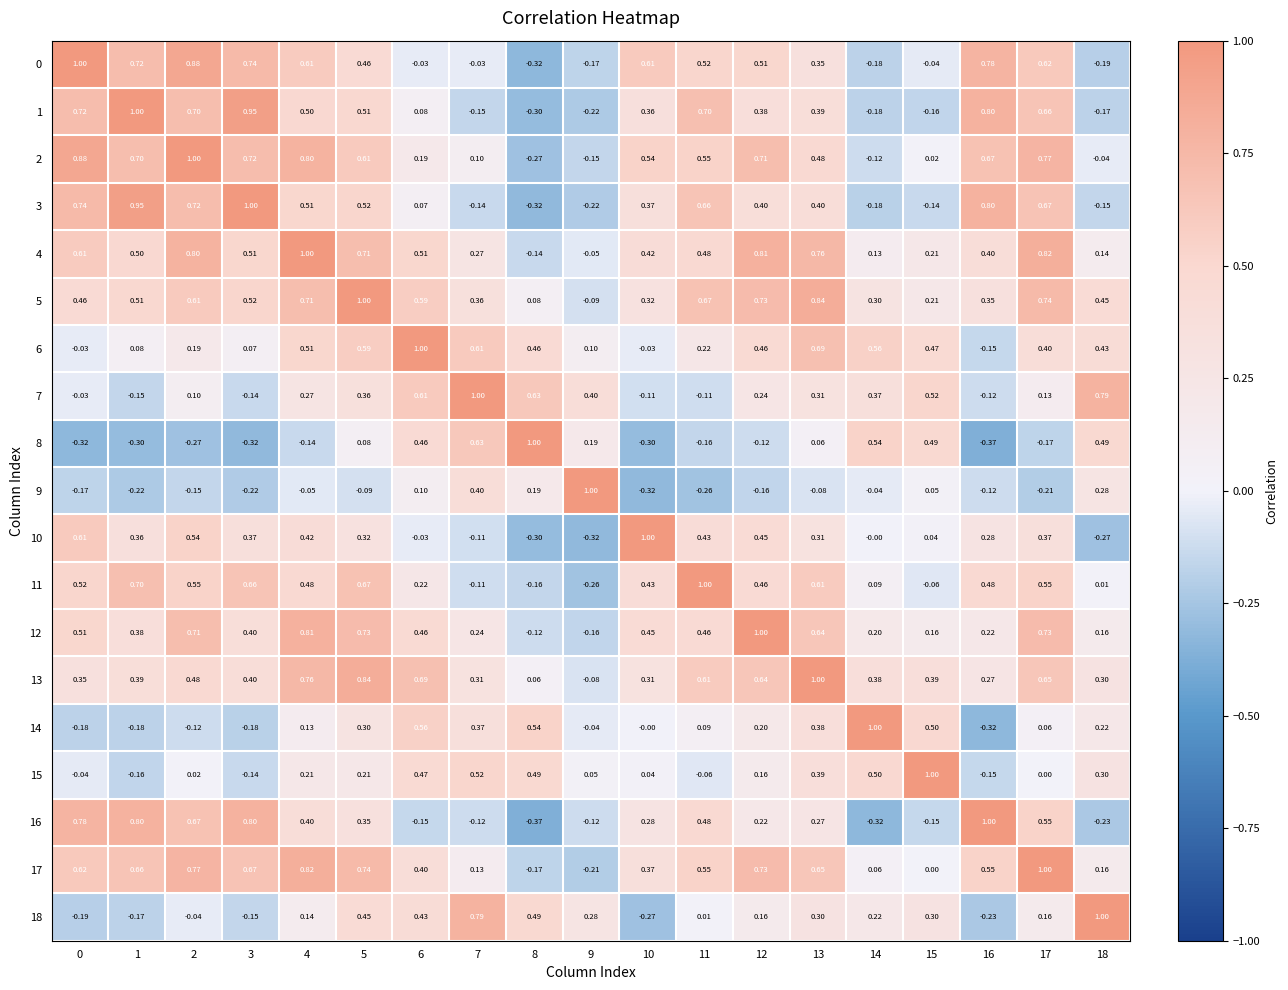

Is the value of 0 at 1 greater than the value of 1 at 13?

Yes